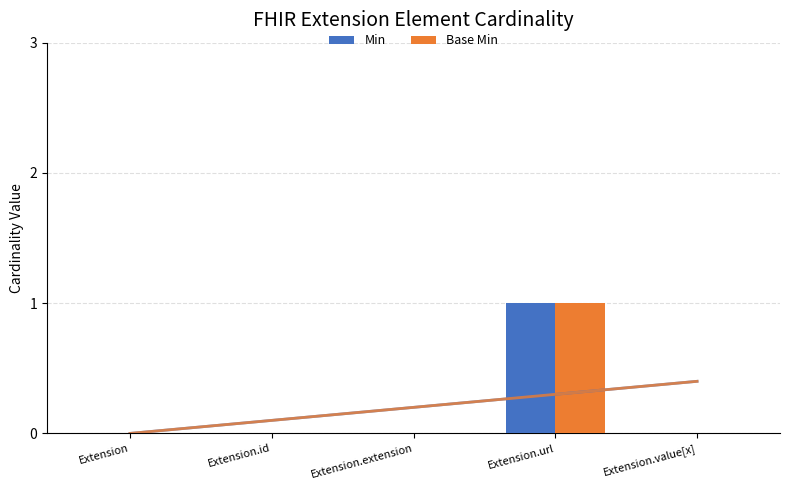

Are the bars grouped side by side (vs. stacked)?

Yes